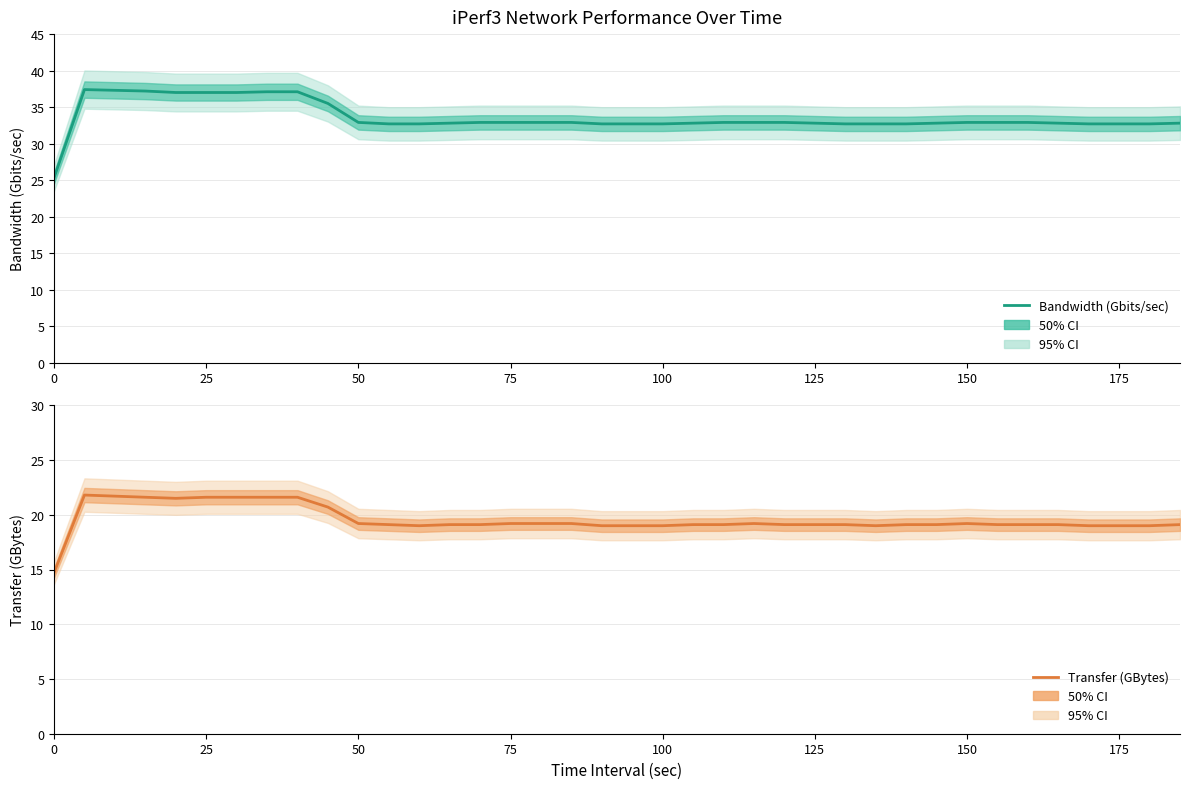

What are all the series names shown in the legend?

Bandwidth (Gbits/sec), Transfer (GBytes)